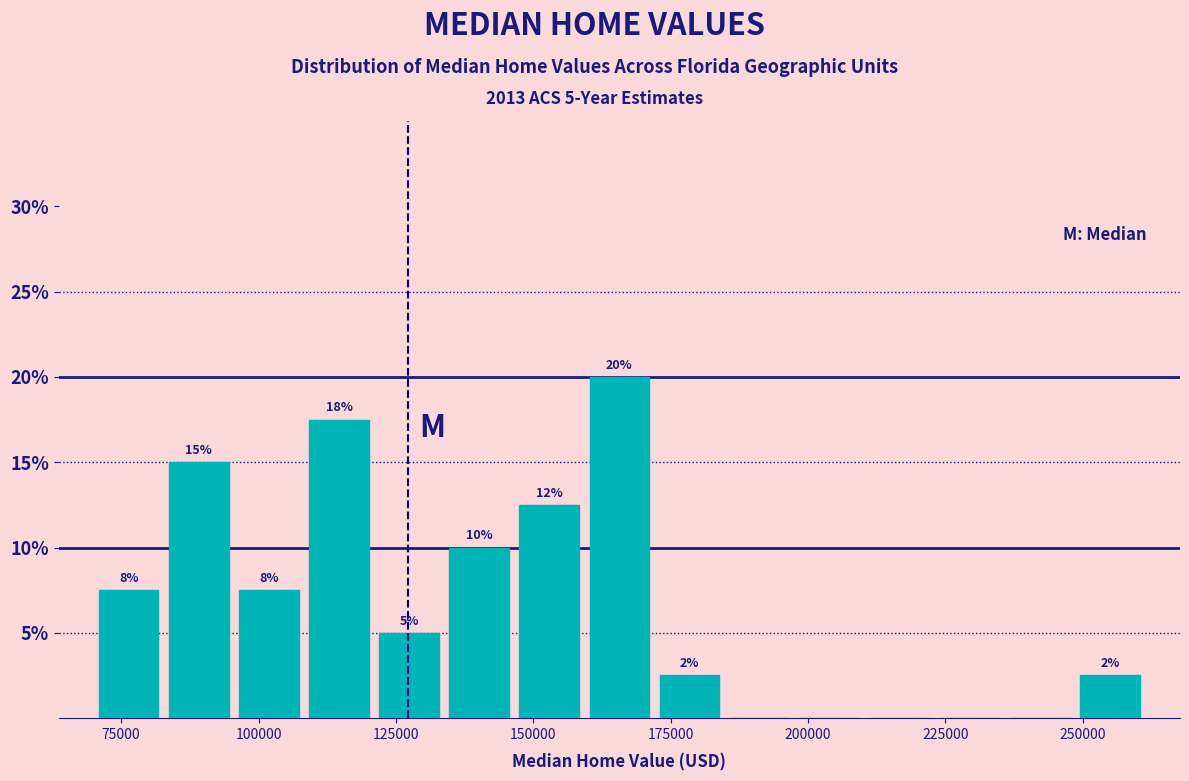

Around what value on the x-axis is the tallest bar? Give the approximate position of its centre, as read against the axis.

165000